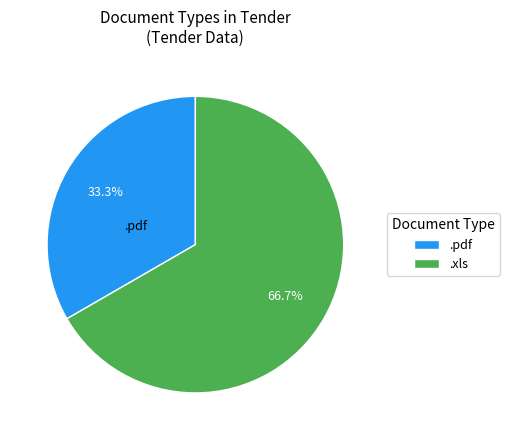

To the nearest percent, what is the difference between the .xls and .pdf slice percentages?

33%